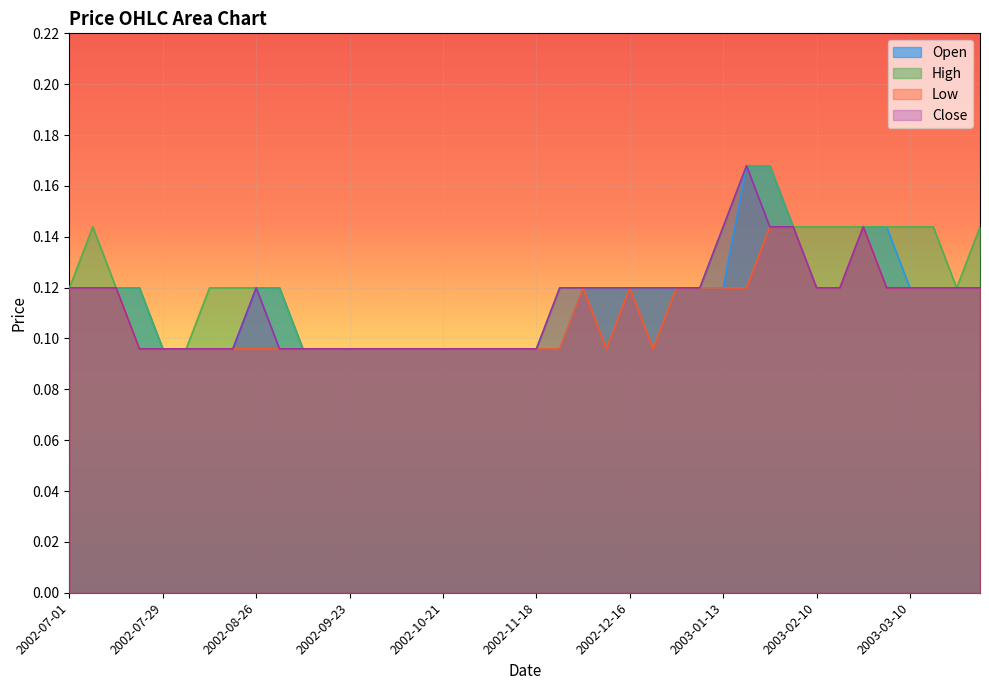

Count the High values in the range 0 to 1.

40